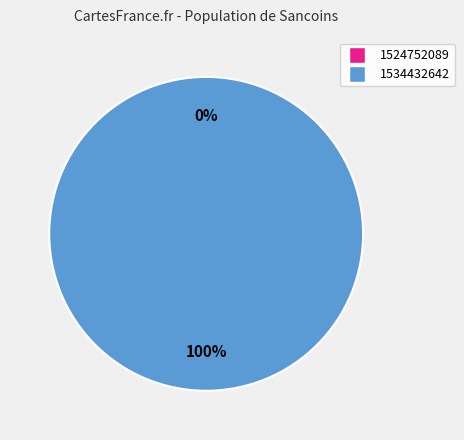

Is 1534432642 the majority of the pie?

Yes